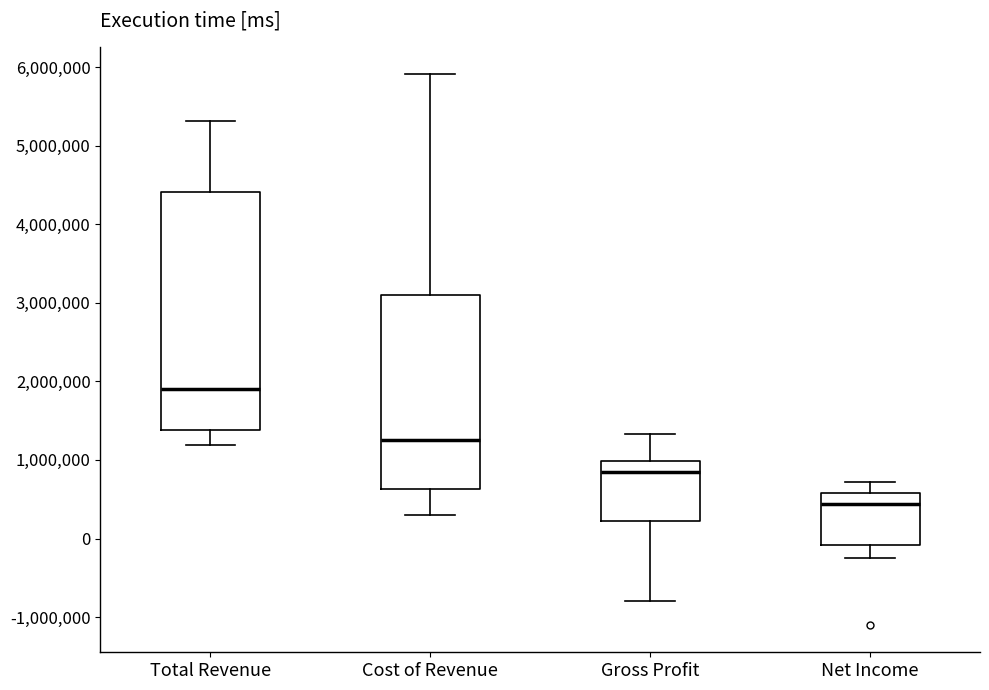

Where is the upper edge of the box for Net Income on the y-axis? The values are not printed on the chart, so give them approximately, as read against the axis.

600000